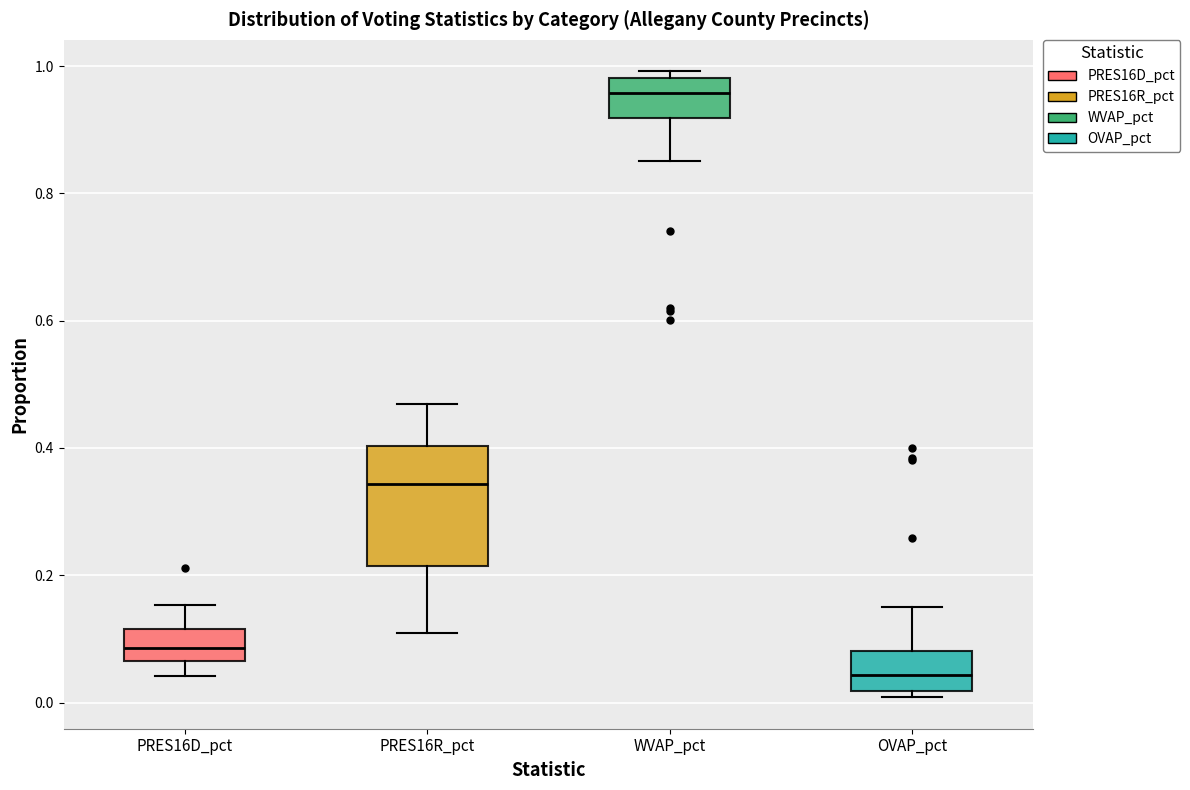

Which box is the tallest, from its lower edge to its upper edge?

PRES16R_pct